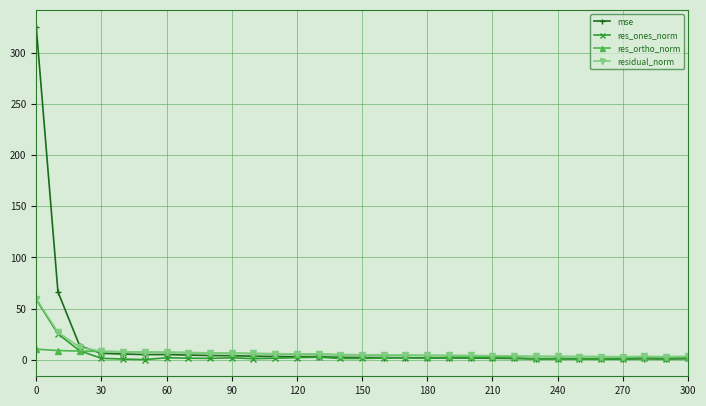

True or false: mse has more than 0 interior local peaks.

True